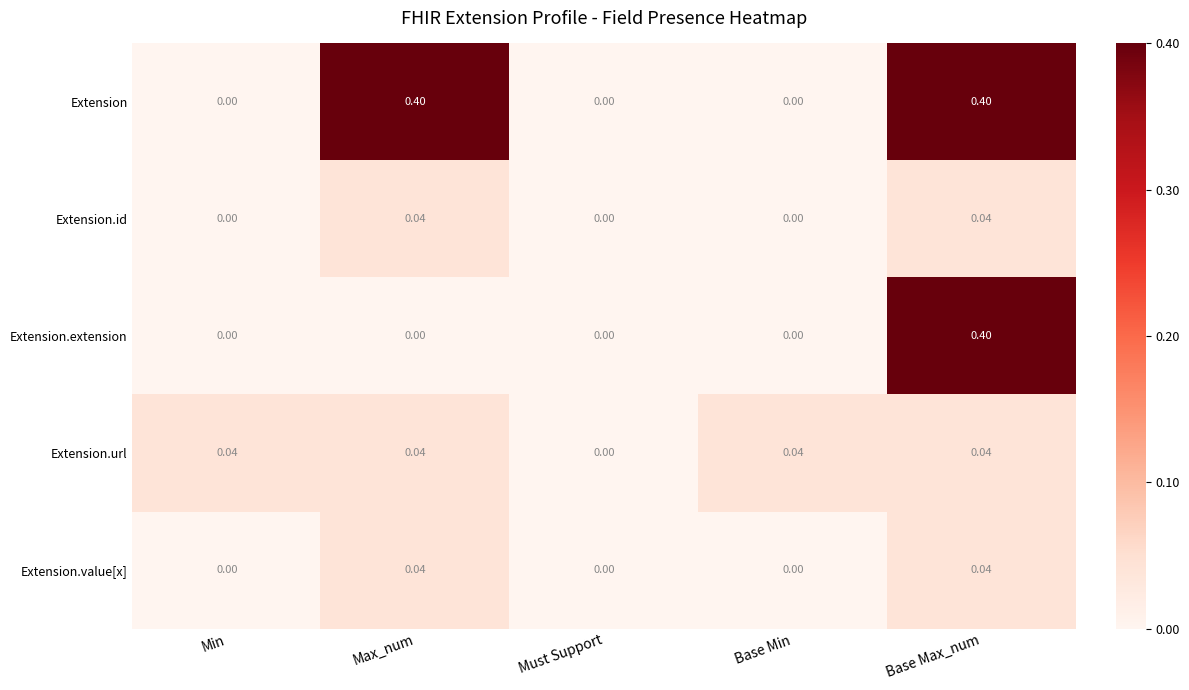

What is the total value across all series at Max_num?

0.5